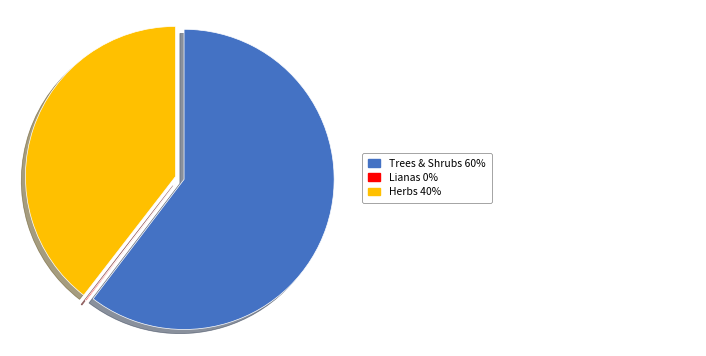

Is there any slice that represents more than half of the pie?

Yes